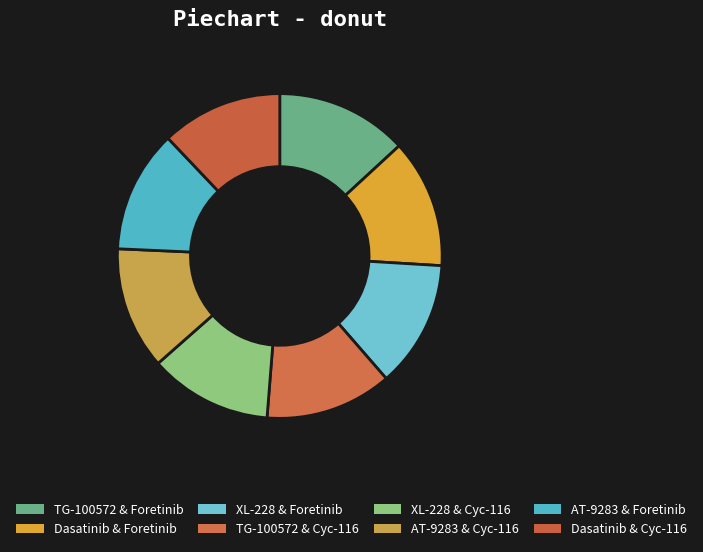

Is it true that AT-9283 & Cyc-116 is 26% of the pie?

False